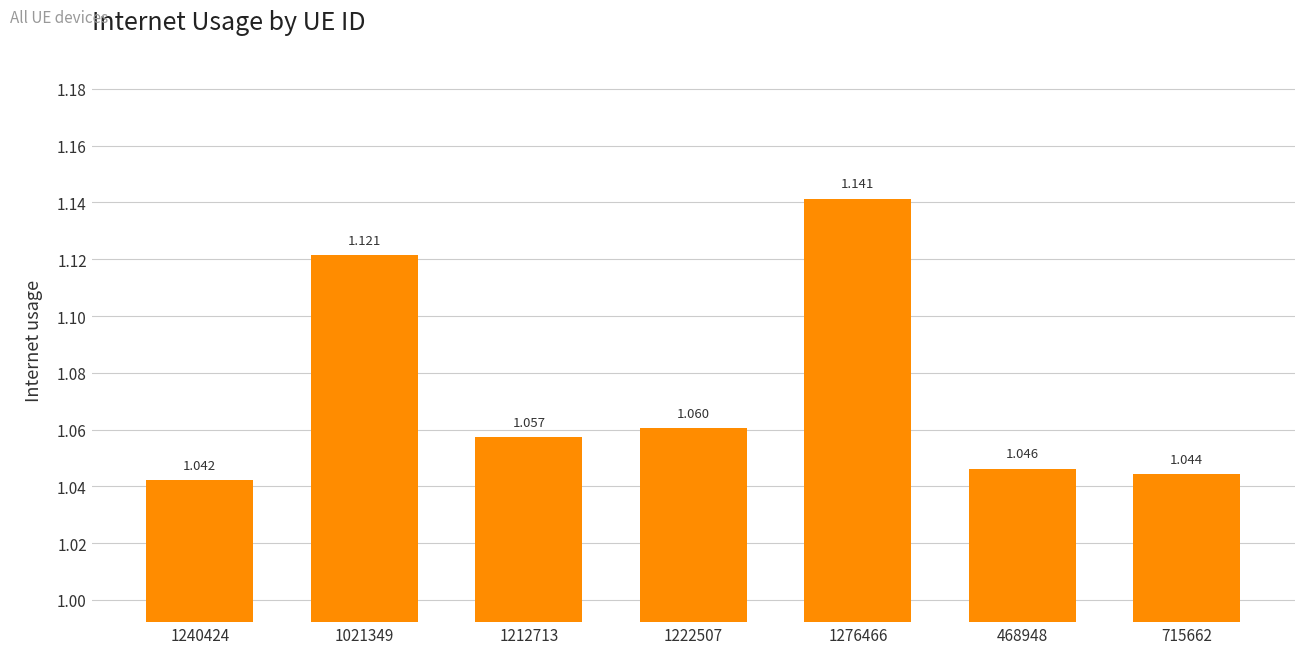

How many bars are there in total?

7